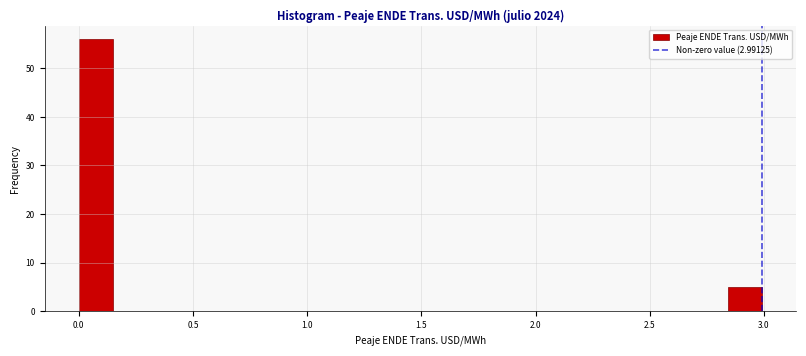

Read against the x-axis, roughly where is the centre of the tallest bar?

0.05